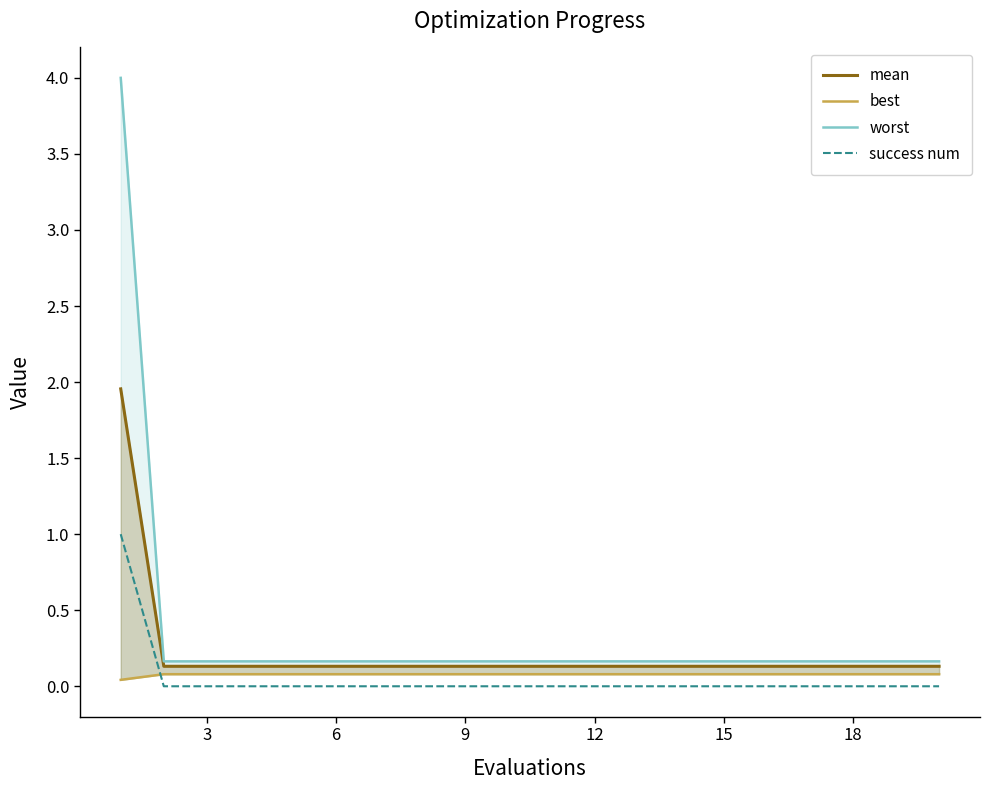

What are all the series names shown in the legend?

mean, best, worst, success num